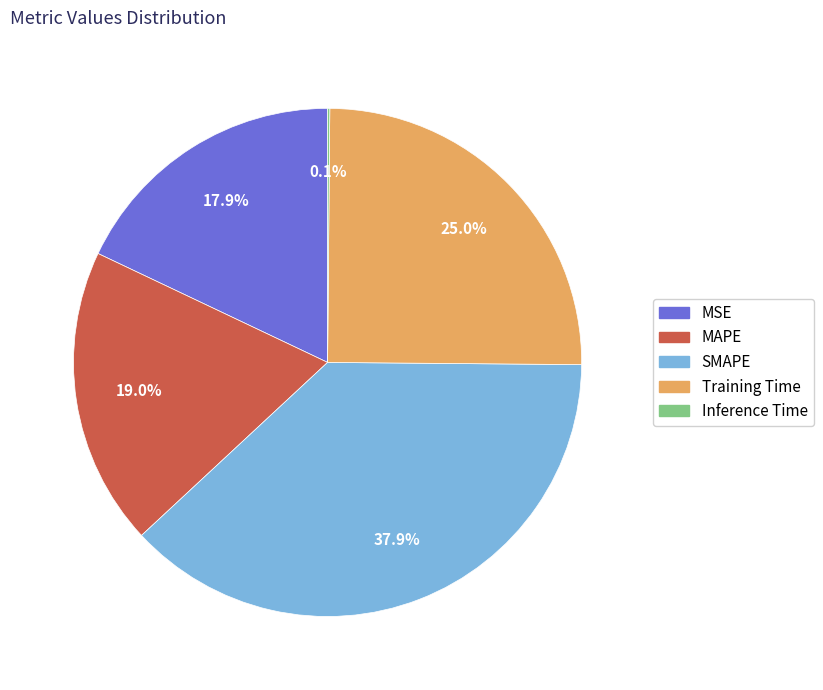

To the nearest percent, what is the combined percentage of MAPE and SMAPE?

57%